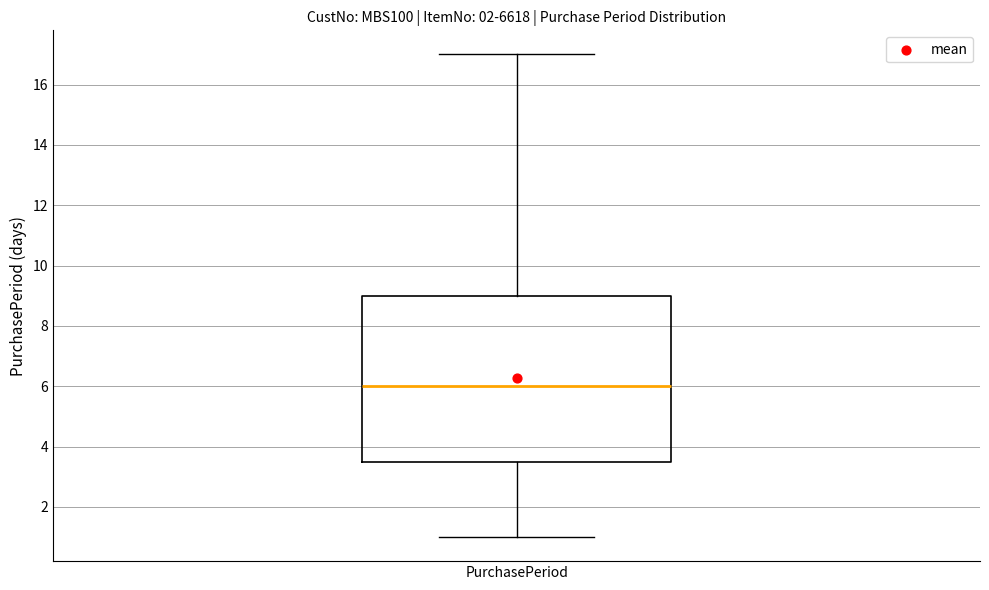

Transcribe this box plot: give where the median line is, the range the box spans, and where the two whiskers end, as read against the y-axis. The values are not printed on the chart, so give them approximately, as read against the axis.

median 6.0, box 3.6 to 9.0, whiskers 1.0 to 17.0